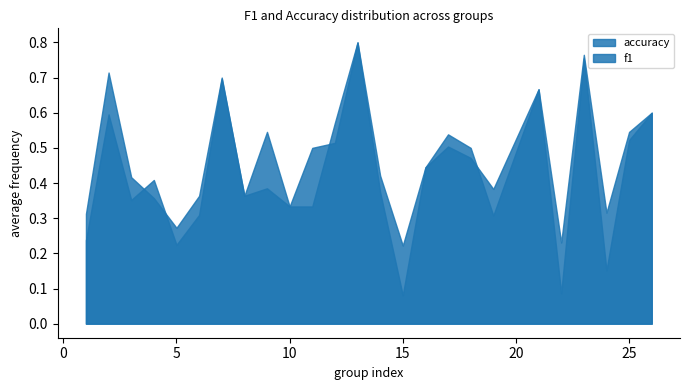

Where is accuracy nearest to the value 0?

15